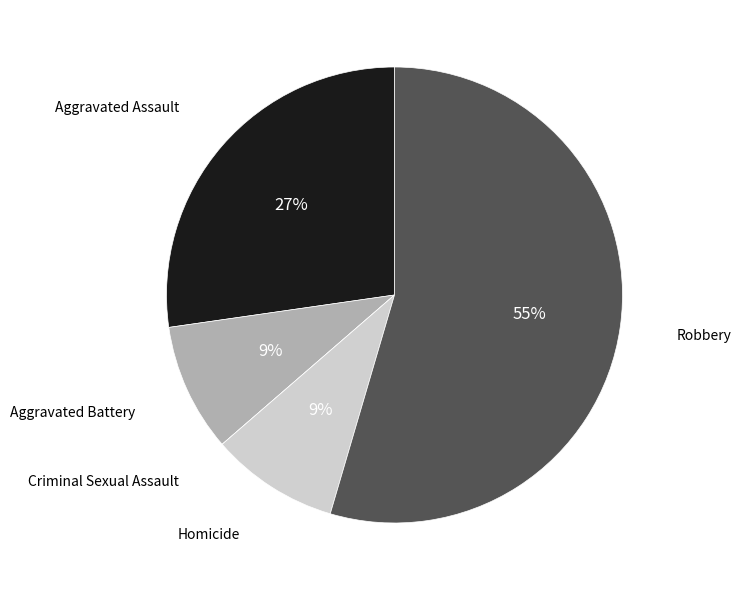

To the nearest percent, what is the average slice percentage?

20%